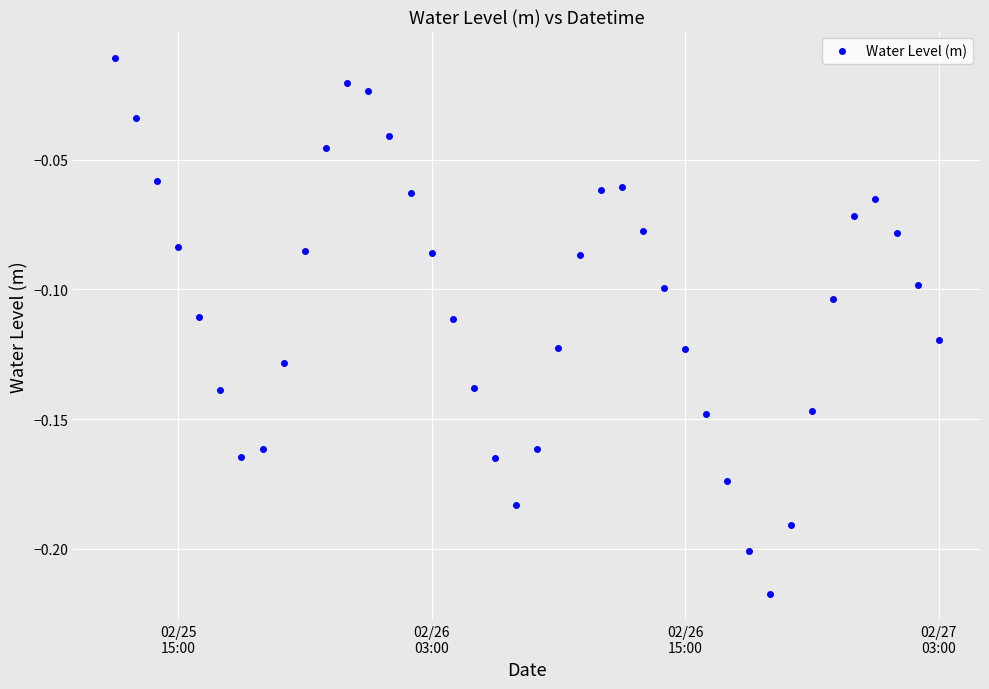

How many interior local peaks (higher than both neighbors) does the data have?

3